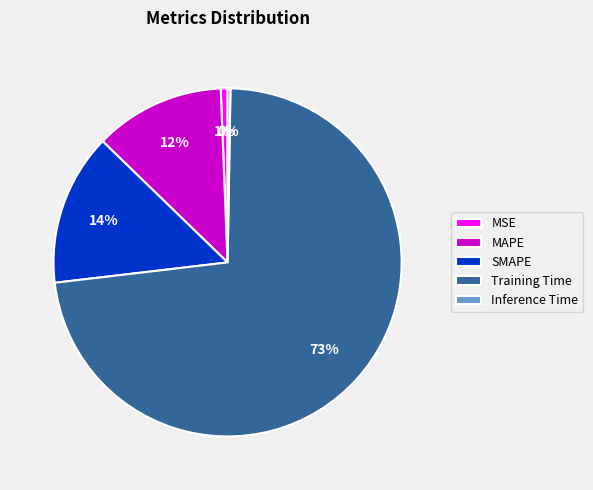

Which has a higher value, Training Time or MAPE?

Training Time